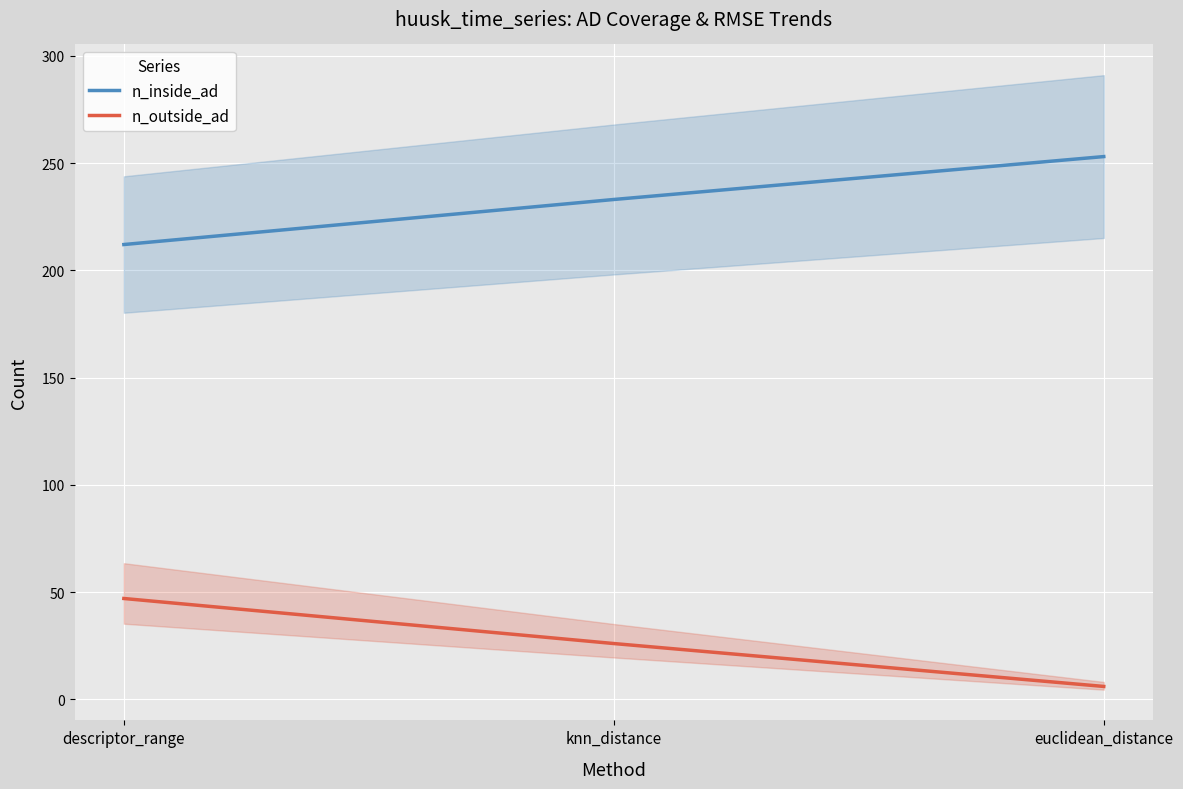

How many data points in n_outside_ad are less than 26?

1